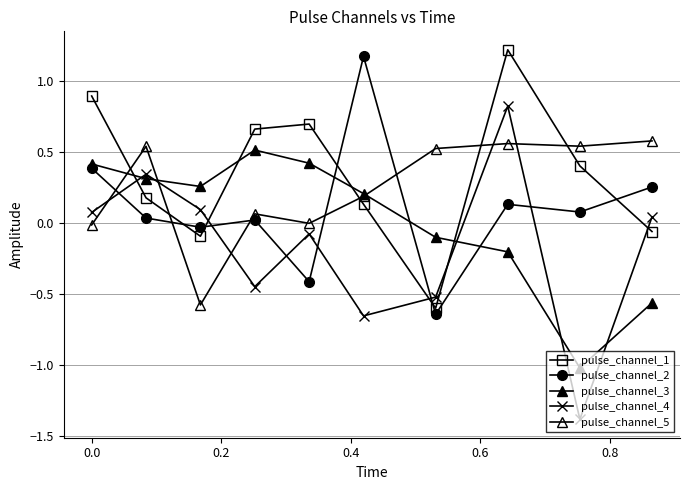

True or false: pulse_channel_2 has more than 2 points higher than both neighbors.

True